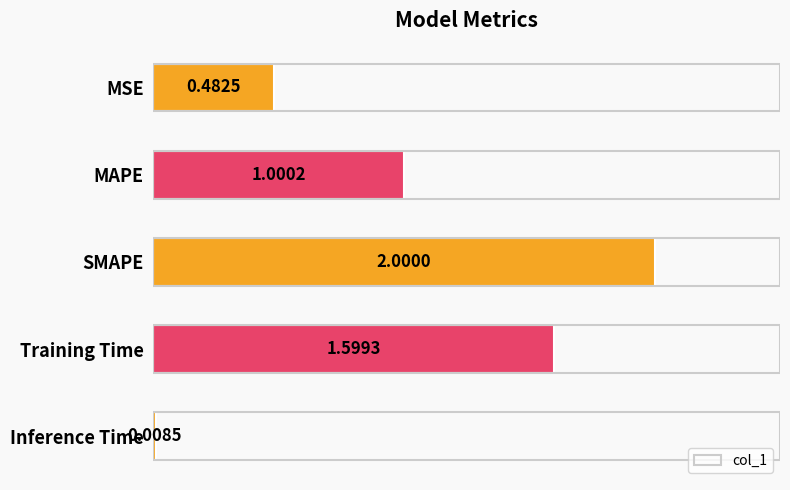

How many series are shown in this chart?

1